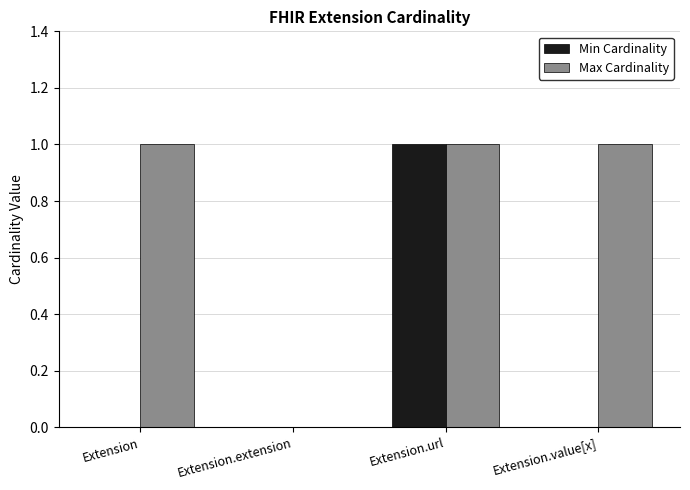

The Max Cardinality series shows 1 at Extension.value[x]. True or false?

True